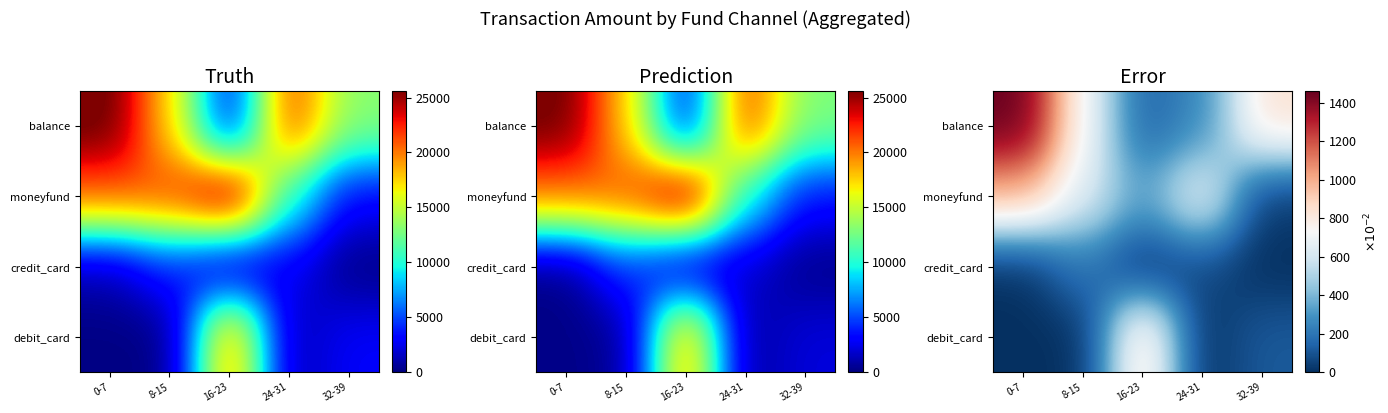

What is the sum of the credit_card values at 8-15 and 0-7?

205.5